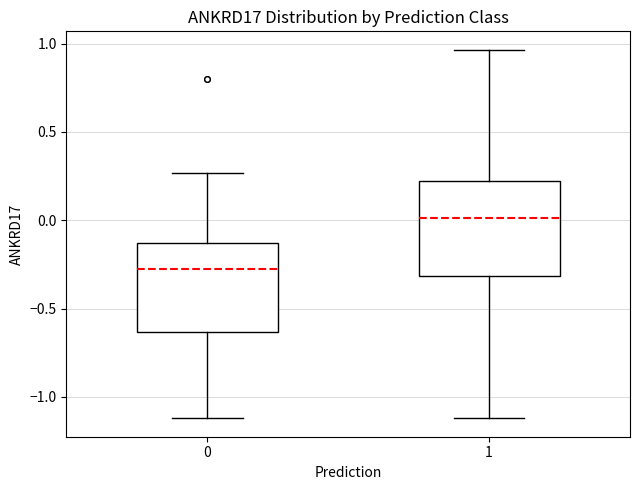

Where does the median line of the box at x = 0 sit on the y-axis? The values are not printed on the chart, so give them approximately, as read against the axis.

-0.30